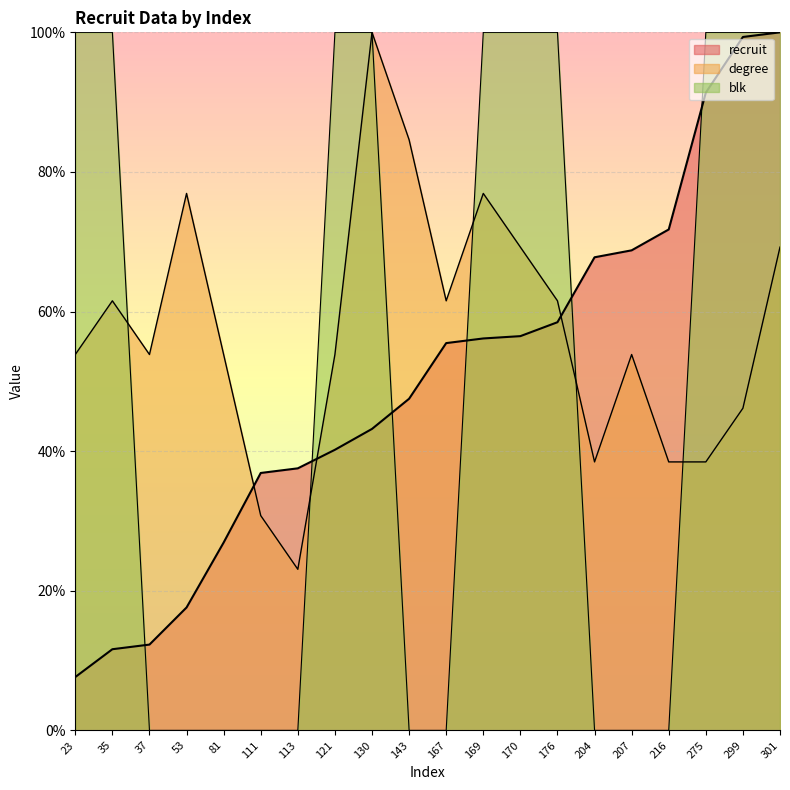

Reading right to left, what are all the values shown in this chart?

recruit: 100.0	99.3	91.4	71.8	68.8	67.8	58.5	56.5	56.1	55.5	47.5	43.2	40.2	37.5	36.9	26.9	17.6	12.3	11.6	7.6
degree: 69.2	46.2	38.5	38.5	53.8	38.5	61.5	69.2	76.9	61.5	84.6	100.0	53.8	23.1	30.8	53.8	76.9	53.8	61.5	53.8
blk: 100.0	100.0	100.0	0.0	0.0	0.0	100.0	100.0	100.0	0.0	0.0	100.0	100.0	0.0	0.0	0.0	0.0	0.0	100.0	100.0